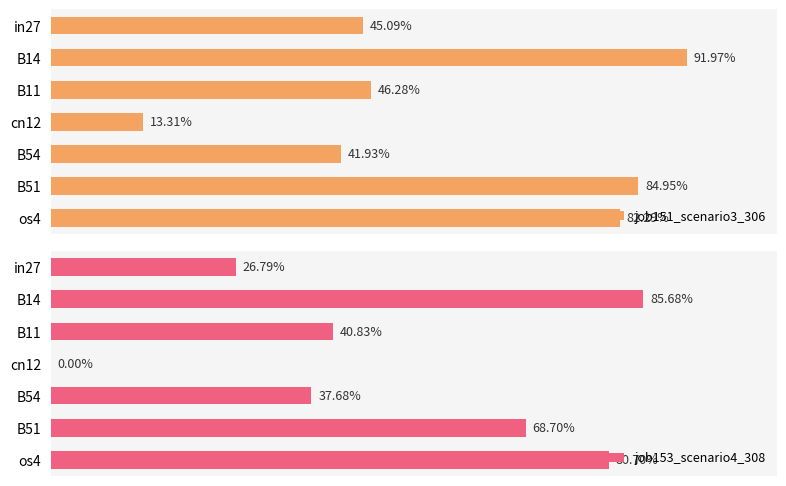

What is the difference between the maximum and minimum values in the job151_scenario3_306 series?

0.8